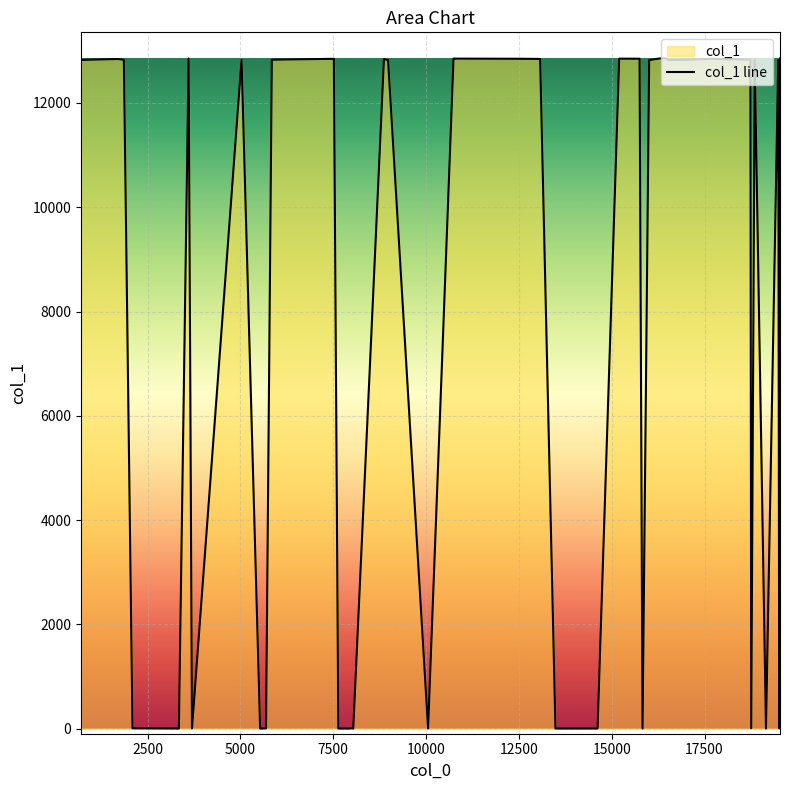

What is the maximum value shown in the chart?

12855